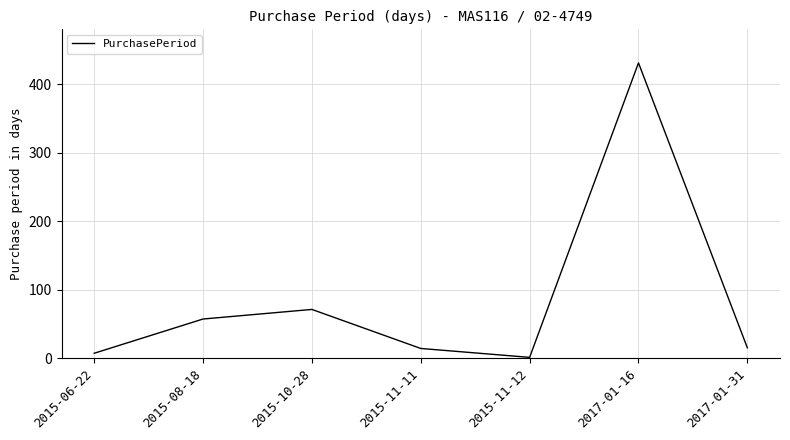

How many values are below 15?

3